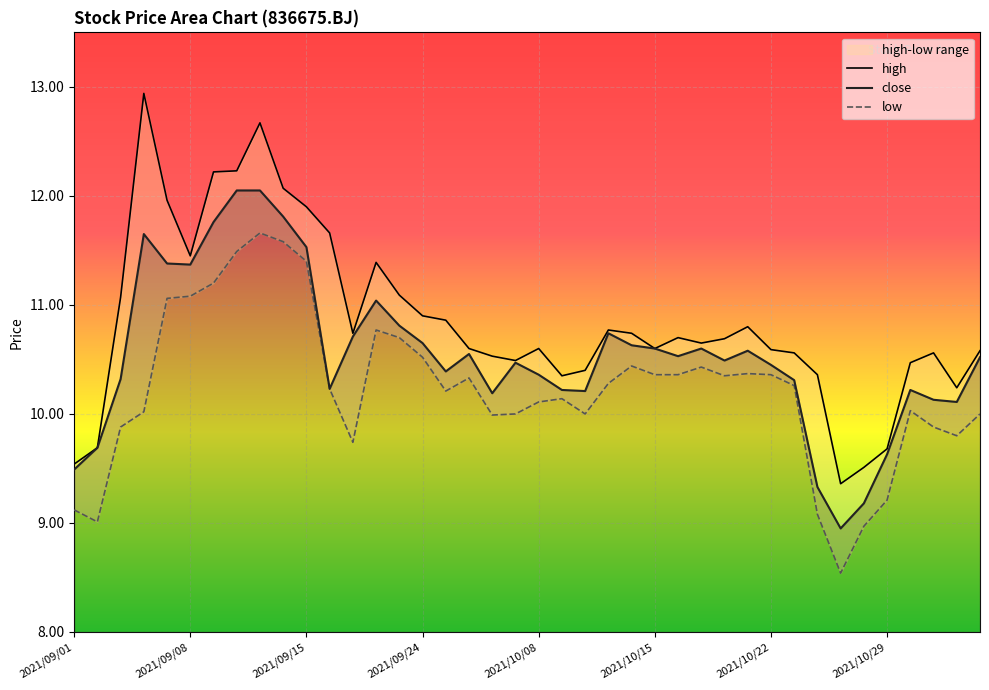

At which category does the chart reach its minimum across all series?

2021/10/27